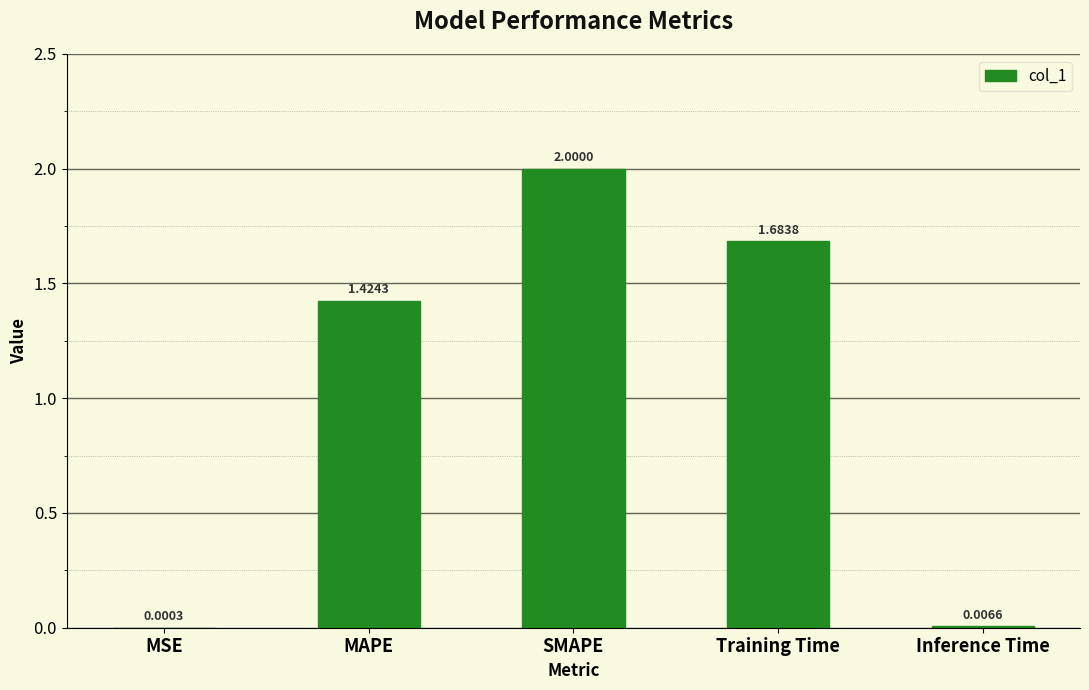

Where is the data nearest to the value 1?

MAPE